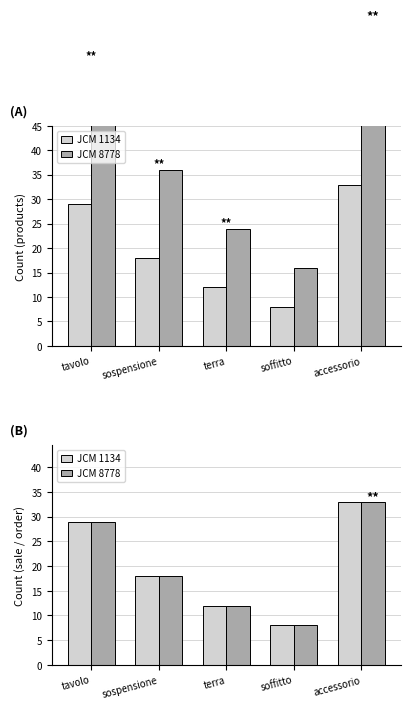

What are all the series names shown in the legend?

JCM 1134, JCM 8778